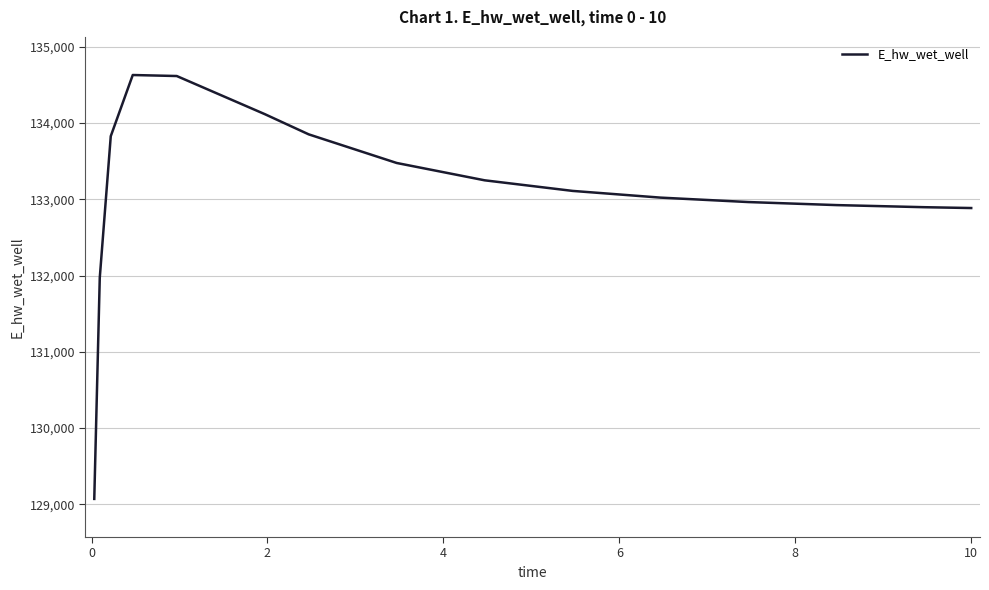

What is the minimum value shown in the chart?

129071.4